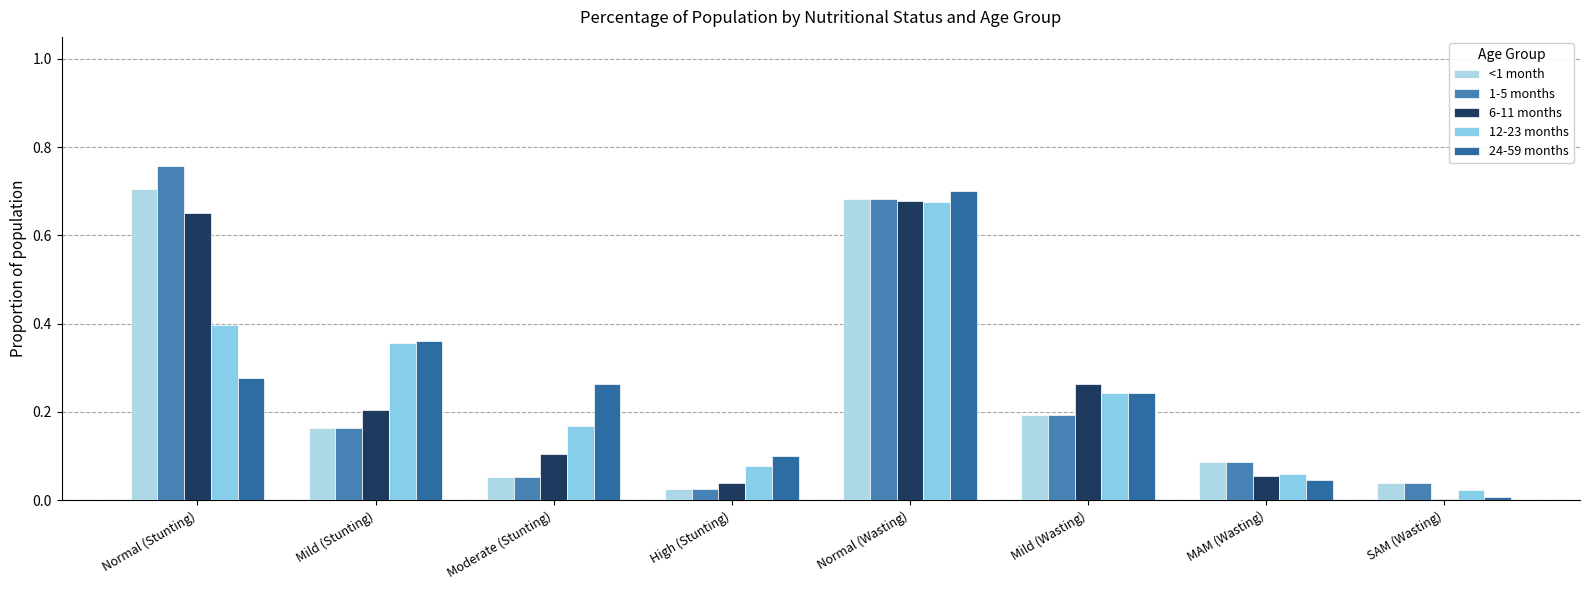

Reading left to right, extract all data points from this chart.

<1 month: 0.7	0.2	0.1	0.0	0.7	0.2	0.1	0.0
1-5 months: 0.8	0.2	0.1	0.0	0.7	0.2	0.1	0.0
6-11 months: 0.7	0.2	0.1	0.0	0.7	0.3	0.1	0.0
12-23 months: 0.4	0.4	0.2	0.1	0.7	0.2	0.1	0.0
24-59 months: 0.3	0.4	0.3	0.1	0.7	0.2	0.0	0.0